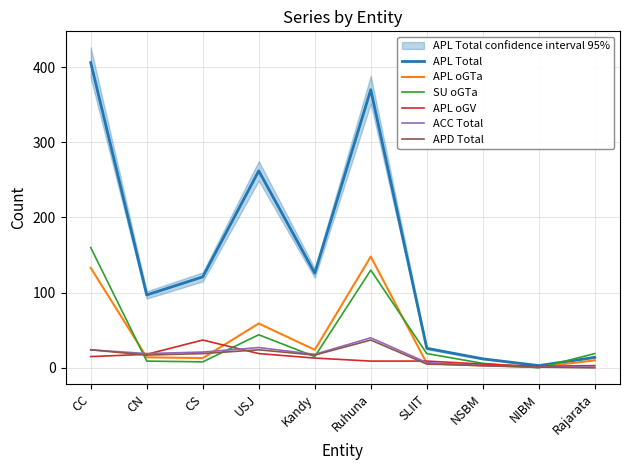

What is the average value of the APL Total series?

144